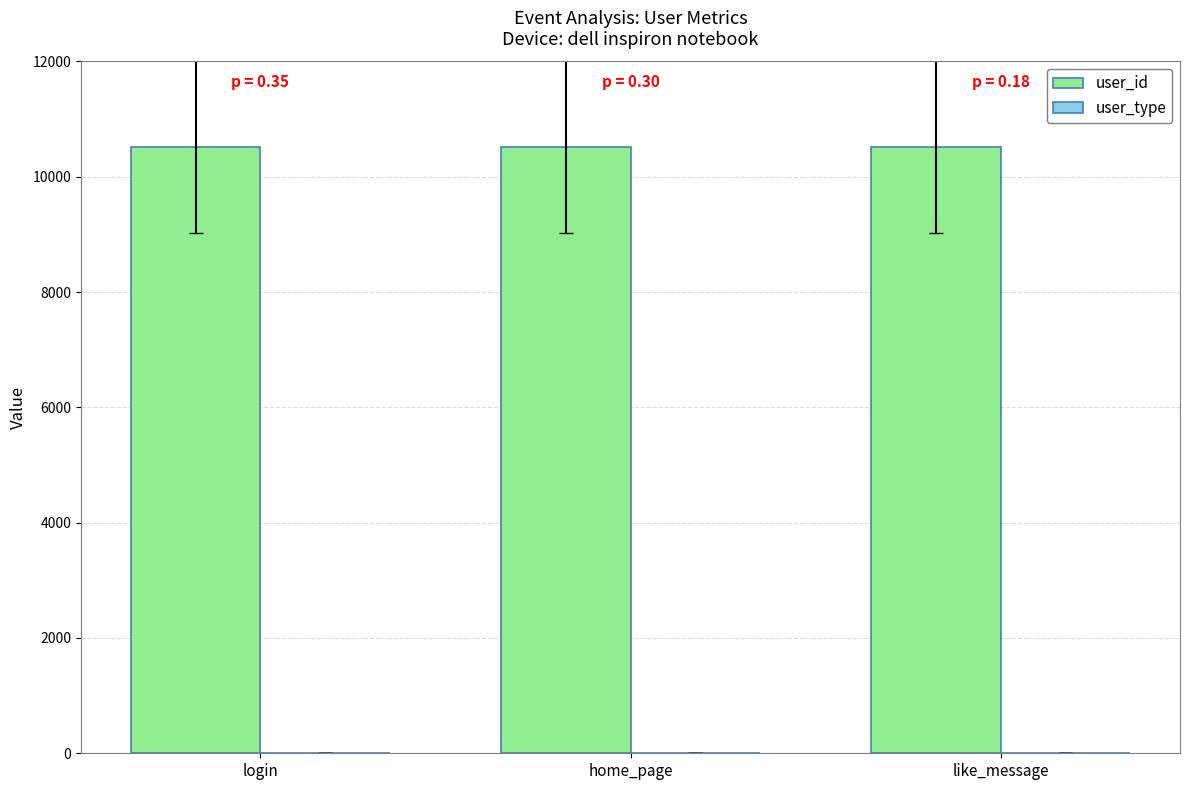

What is the sum of all user_id values?

31566